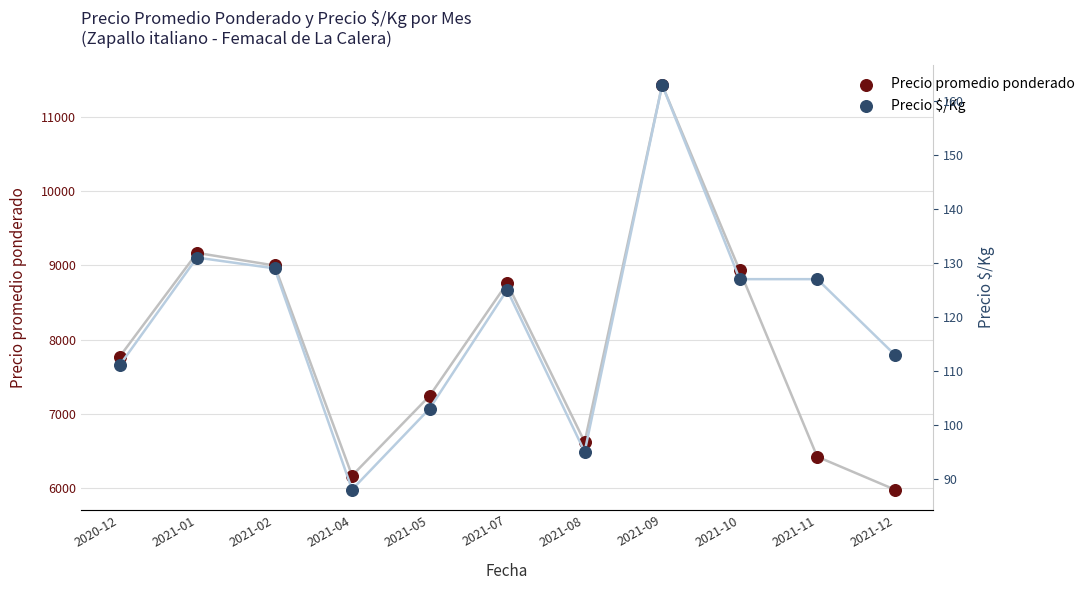

What are all the series names shown in the legend?

Precio promedio ponderado, Precio $/Kg